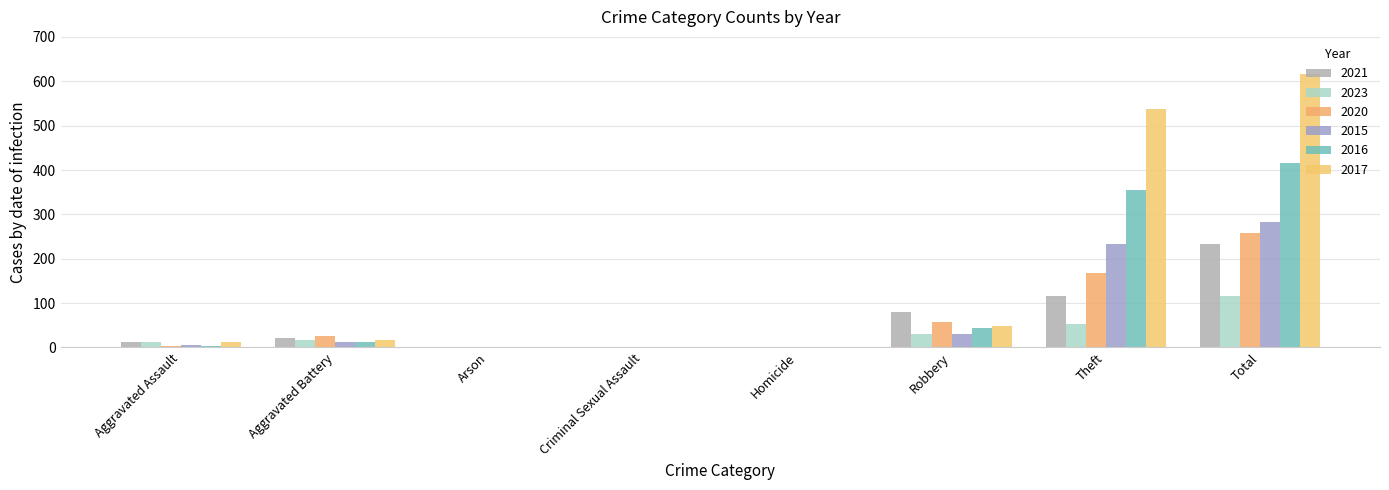

What is the total value across all series at Aggravated Assault?

50